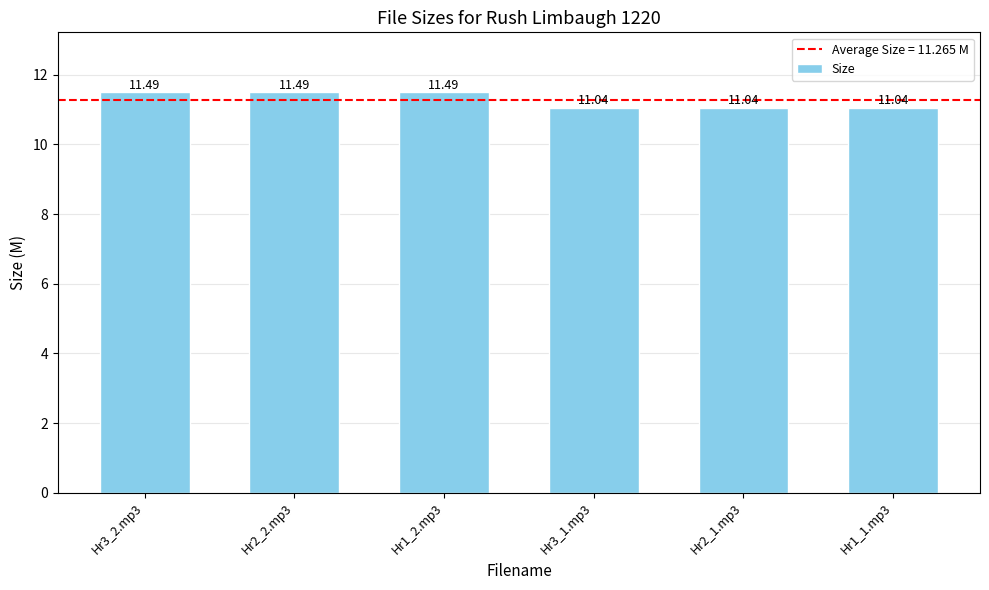

What is the average value?

11.3